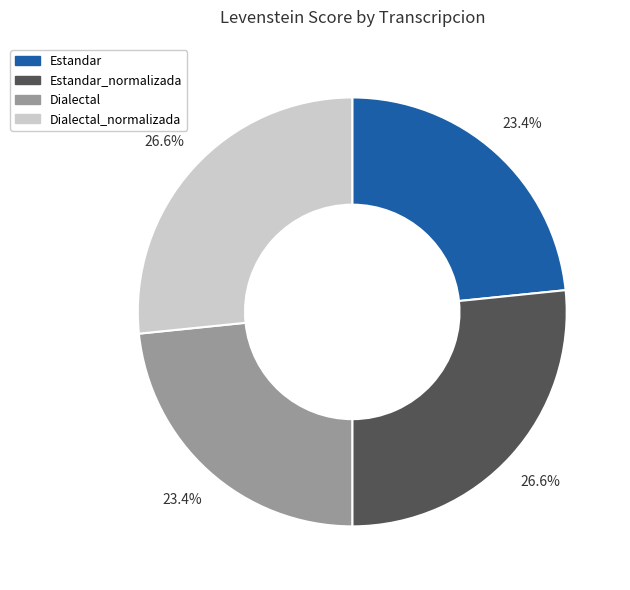

To the nearest percent, what is the combined percentage of Dialectal and Estandar_normalizada?

50%